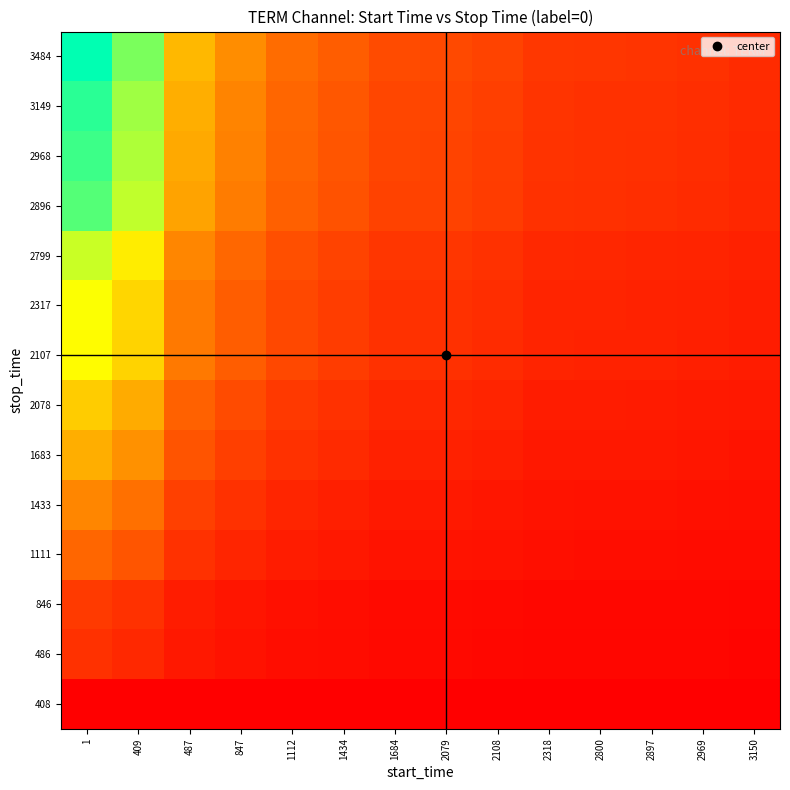

What is the total value across all series at 1684?

11.7